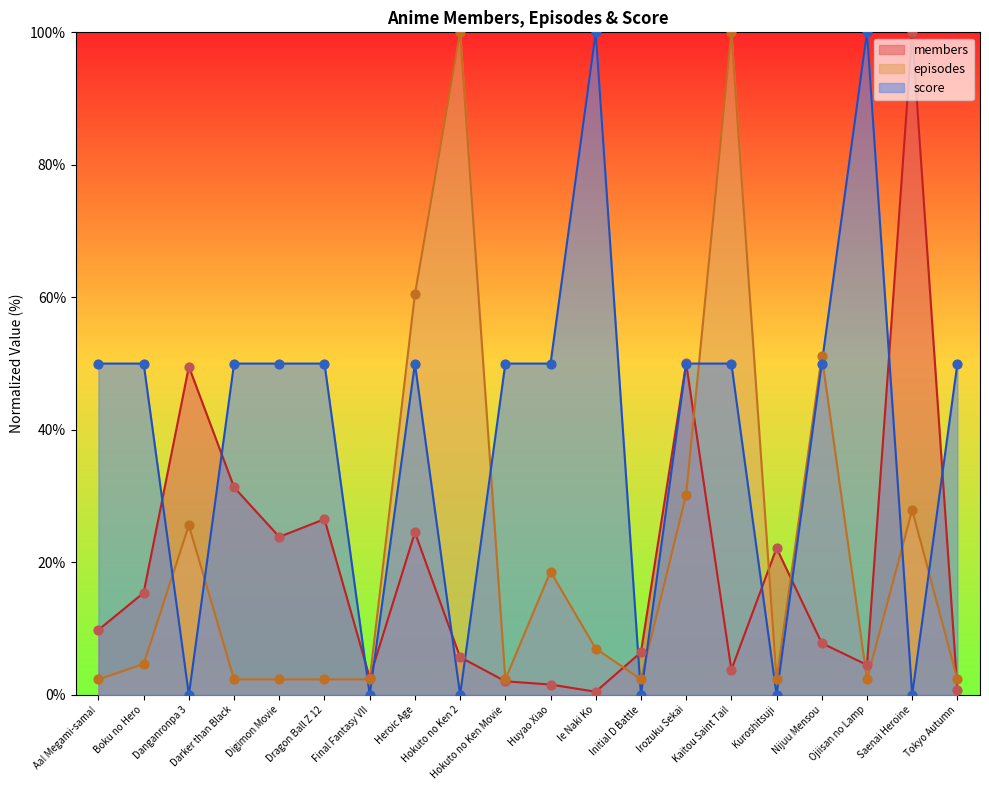

Which series reaches the minimum Y coordinate?

score